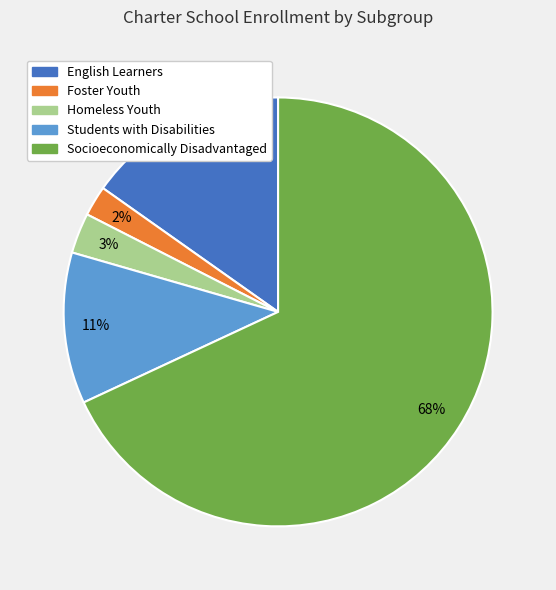

Which slice represents more than half of the pie?

Socioeconomically Disadvantaged